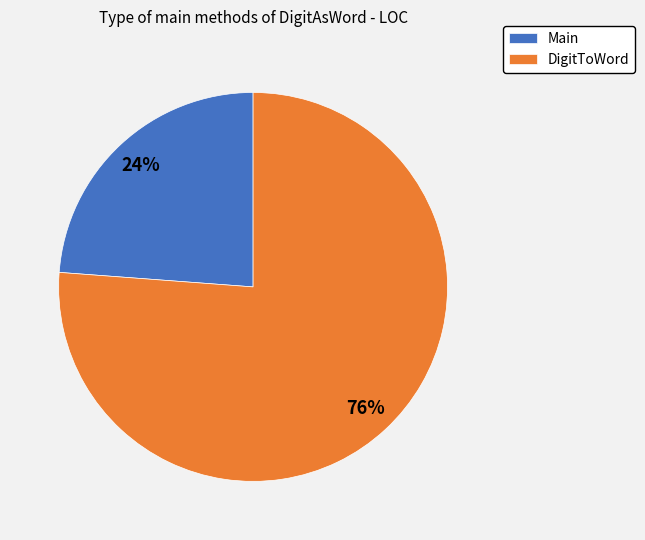

The DigitToWord slice represents 82% of the pie. True or false?

False